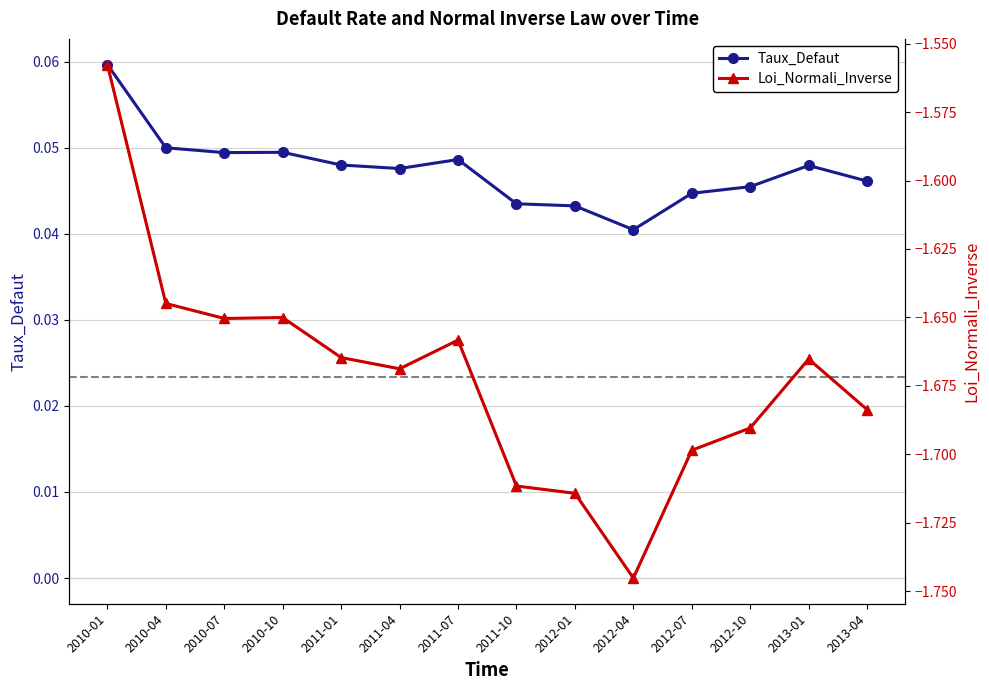

Is it true that Taux_Defaut equals 0.0 at 2011-07?

True